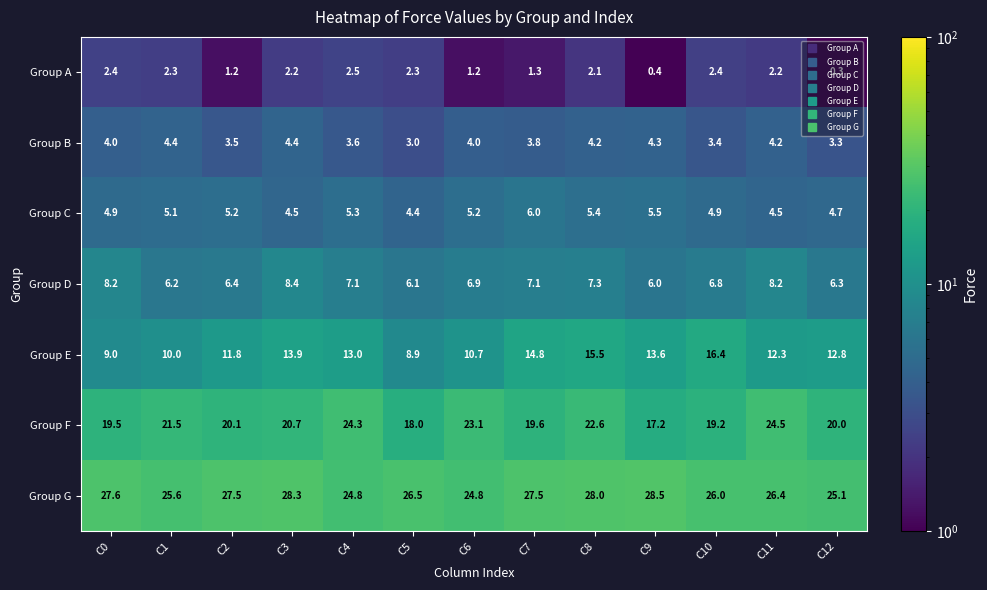

True or false: Group D has a value of 3.1 at C7.

False